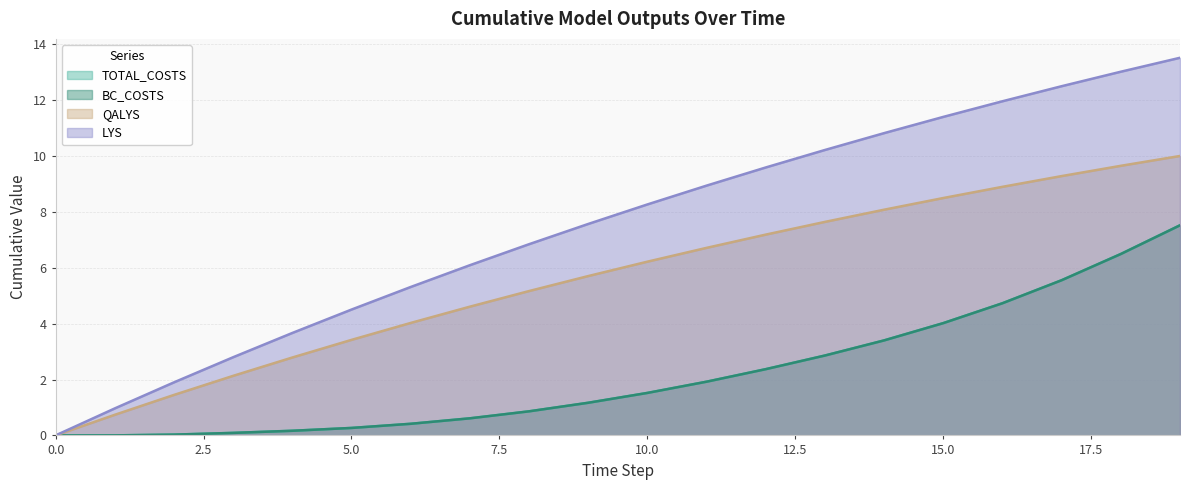

Between 15 and 8, which is larger?

15